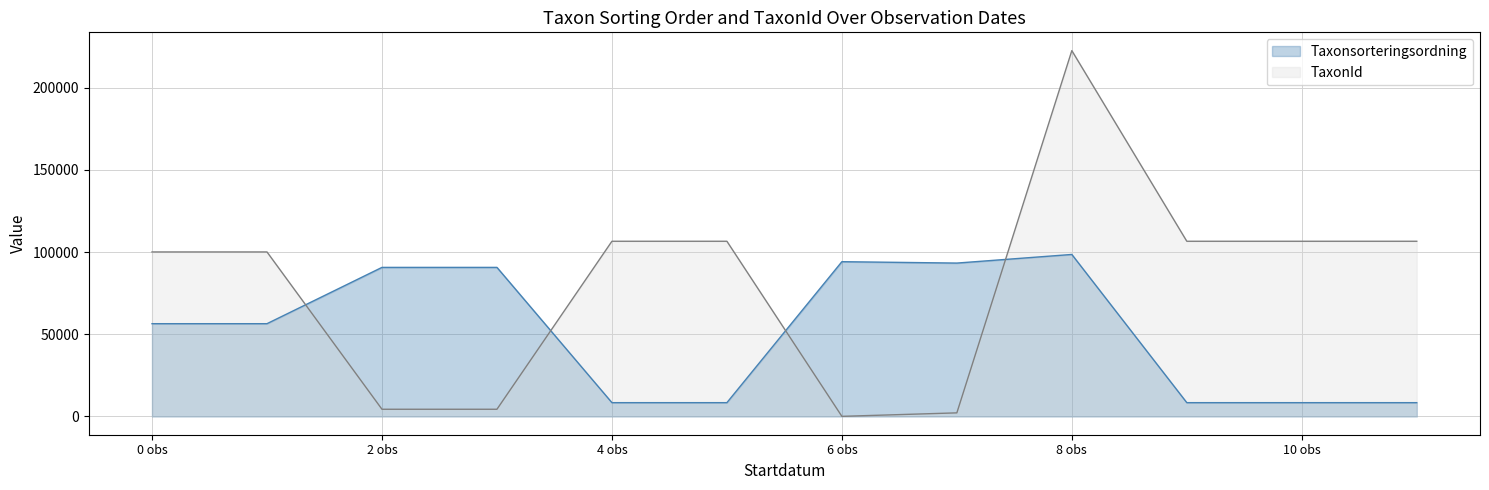

Rank the series by their average value, from lowest to highest.

Taxonsorteringsordning, TaxonId